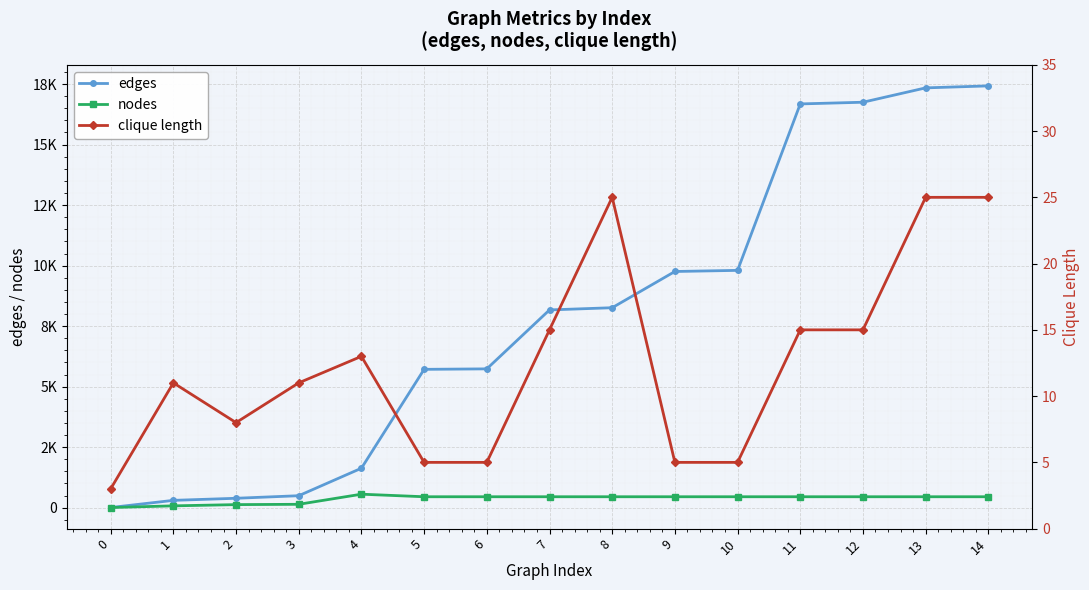

Count the number of data series in this chart.

3